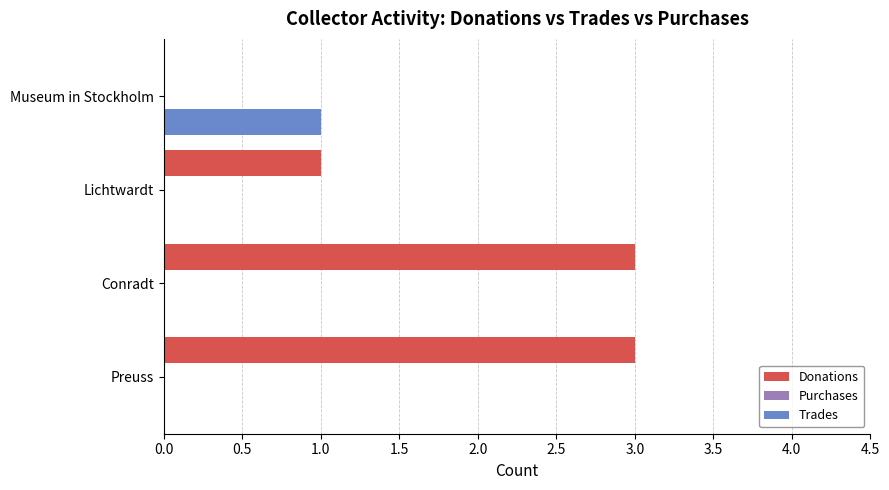

What is the maximum value shown in the chart?

3